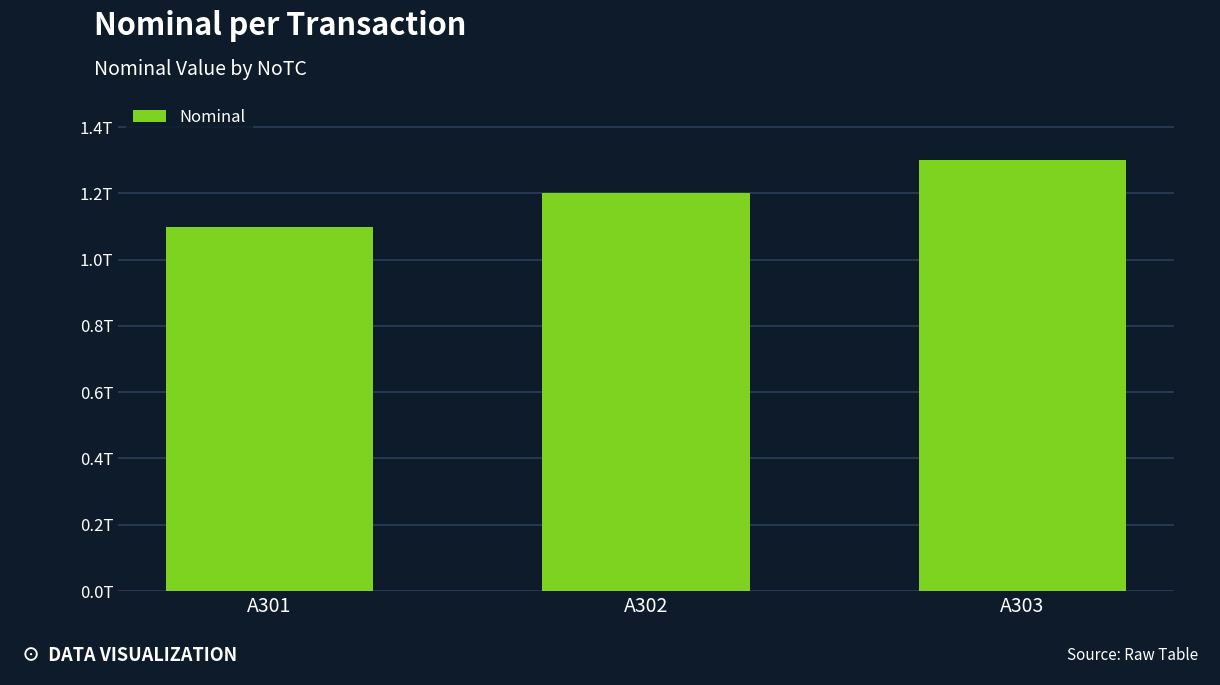

Reading left to right, transcribe all the data shown in this chart.

A301=1100000000000	A302=1200000000000	A303=1300000000000